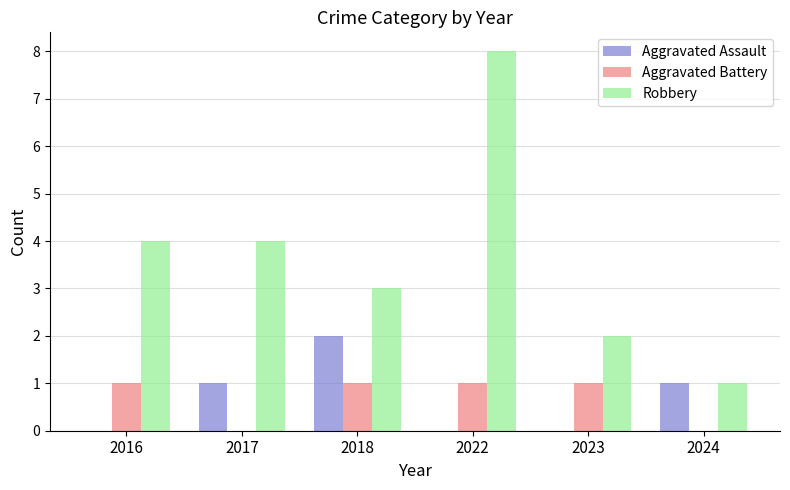

Is the value of Aggravated Assault at 2017 greater than the value of Robbery at 2022?

No